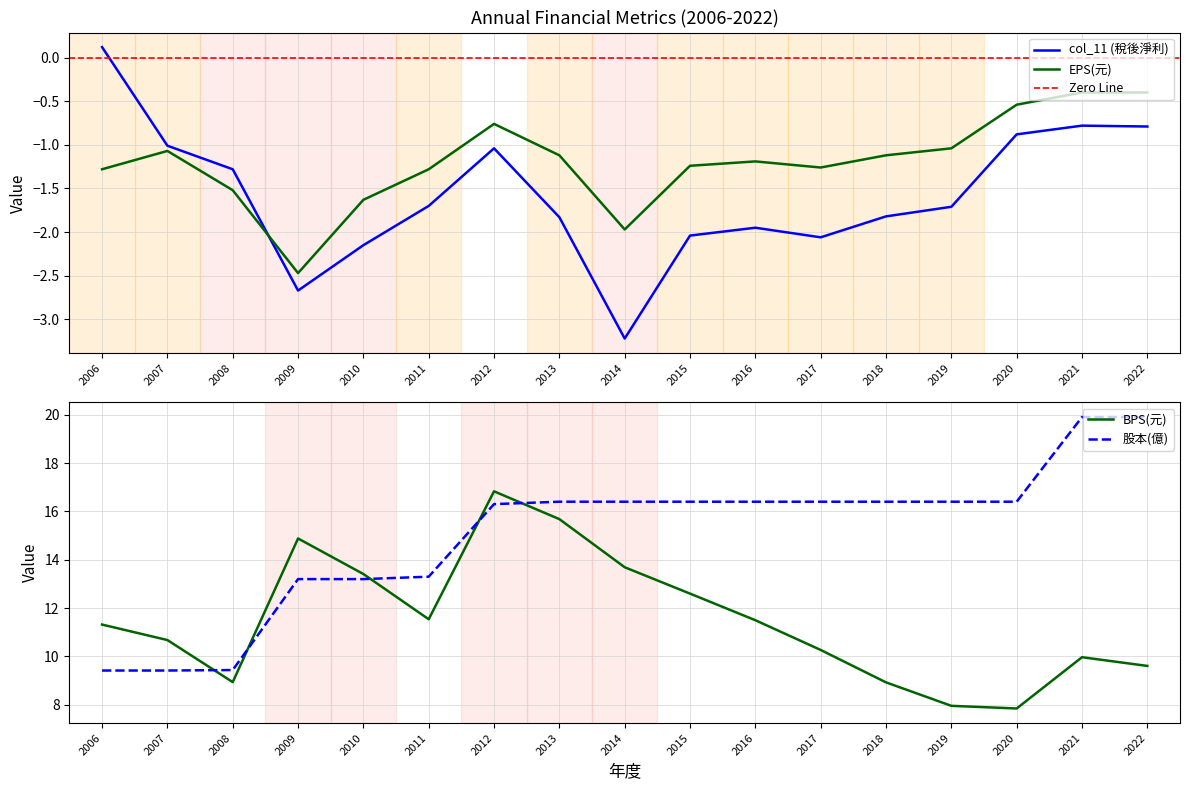

Reading right to left, transcribe all the data shown in this chart.

col_11: -0.8	-0.8	-0.9	-1.7	-1.8	-2.1	-1.9	-2.0	-3.2	-1.8	-1.0	-1.7	-2.1	-2.7	-1.3	-1.0	0.1
EPS(元): -0.4	-0.4	-0.5	-1.0	-1.1	-1.3	-1.2	-1.2	-2.0	-1.1	-0.8	-1.3	-1.6	-2.5	-1.5	-1.1	-1.3
BPS: 9.6	10.0	7.8	8.0	8.9	10.3	11.5	12.6	13.7	15.7	16.8	11.5	13.4	14.9	8.9	10.7	11.3
股本: 19.9	19.9	16.4	16.4	16.4	16.4	16.4	16.4	16.4	16.4	16.3	13.3	13.2	13.2	9.4	9.4	9.4